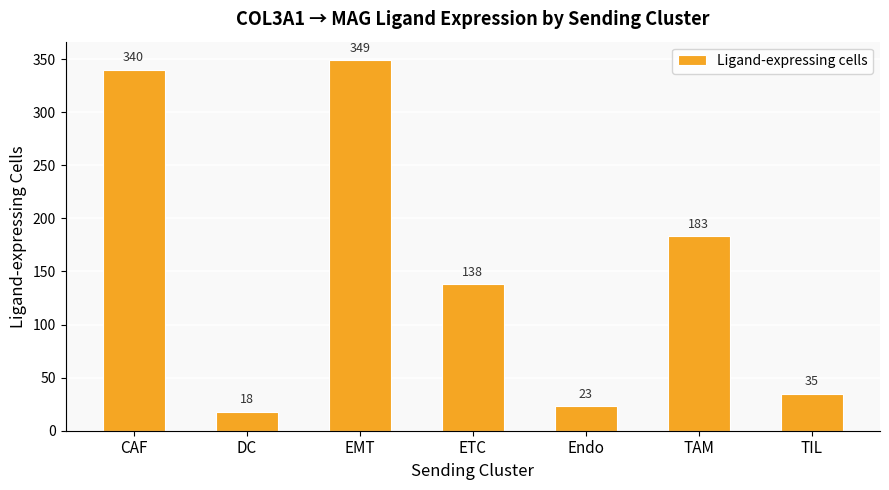

What is the greatest value displayed?

349.0